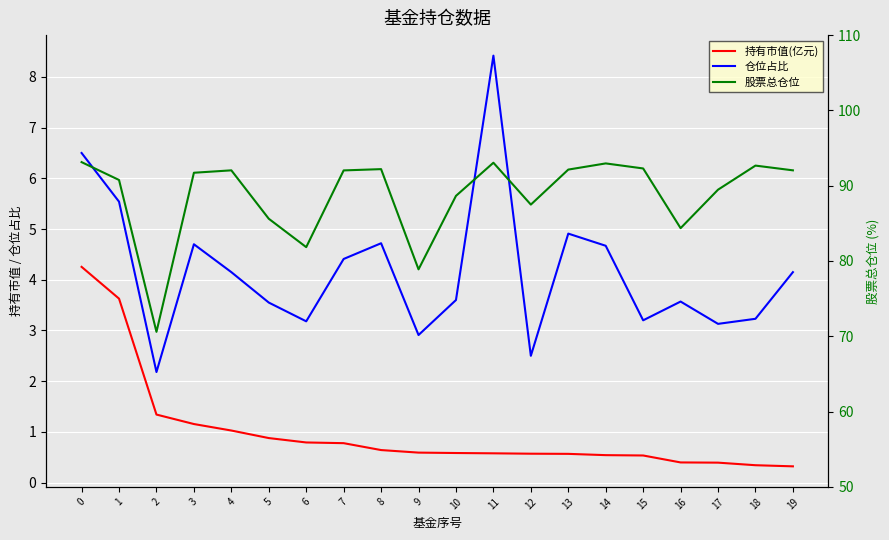

What is the total value across all series at 1?

99.9